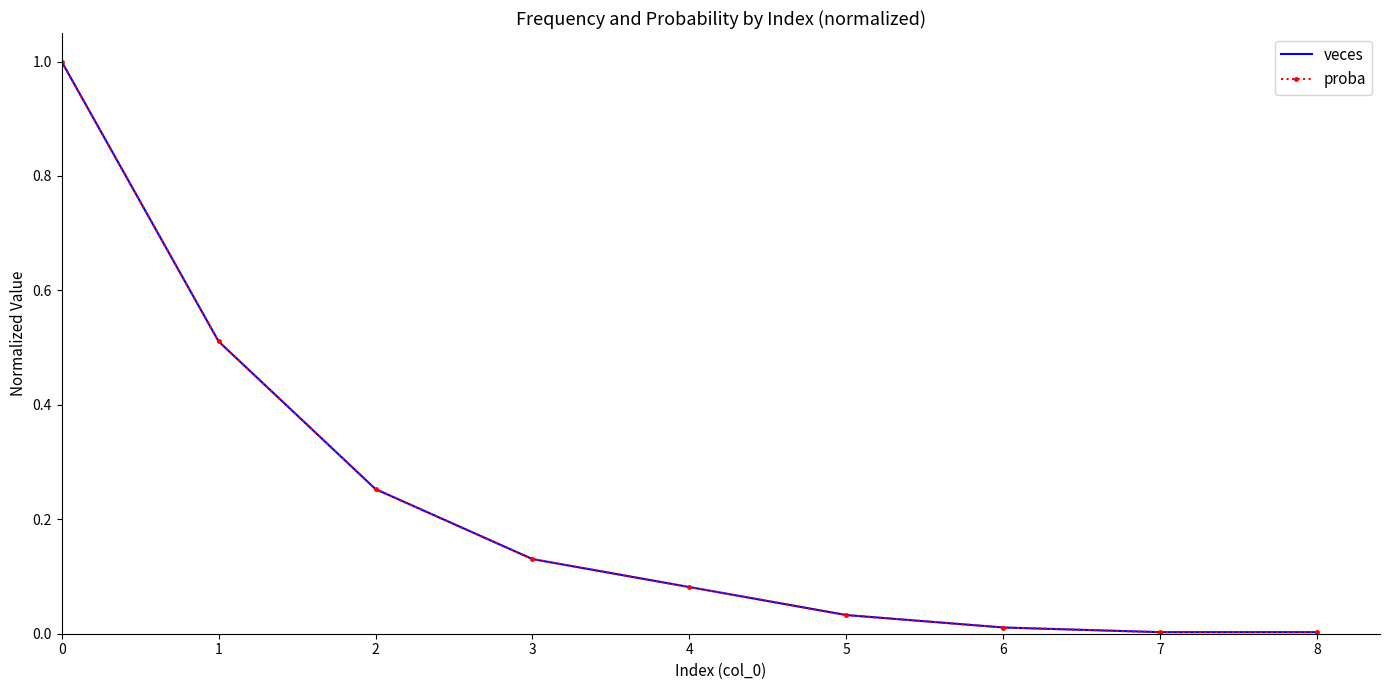

Reading right to left, list all the values displayed in this chart.

veces: 8=0.0	7=0.0	6=0.0	5=0.0	4=0.1	3=0.1	2=0.3	1=0.5	0=1.0
proba: 8=0.0	7=0.0	6=0.0	5=0.0	4=0.1	3=0.1	2=0.3	1=0.5	0=1.0